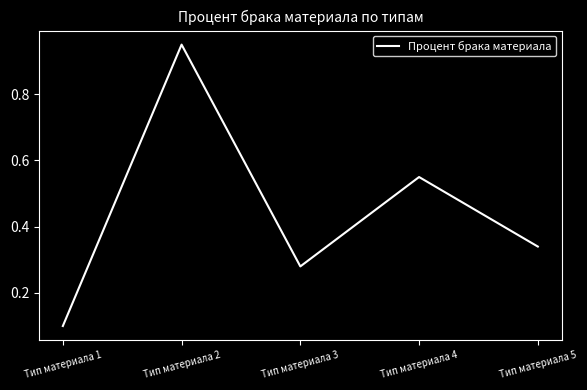

How many lines are shown in the chart?

1